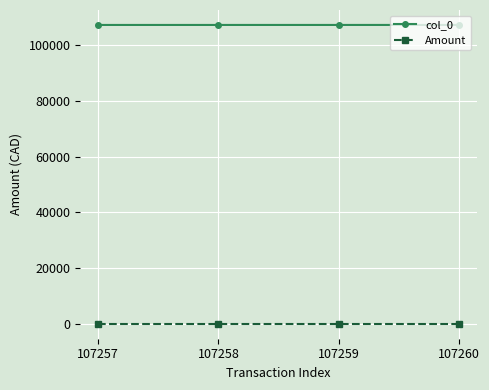

The Amount series shows 35.8 at 107258. True or false?

True